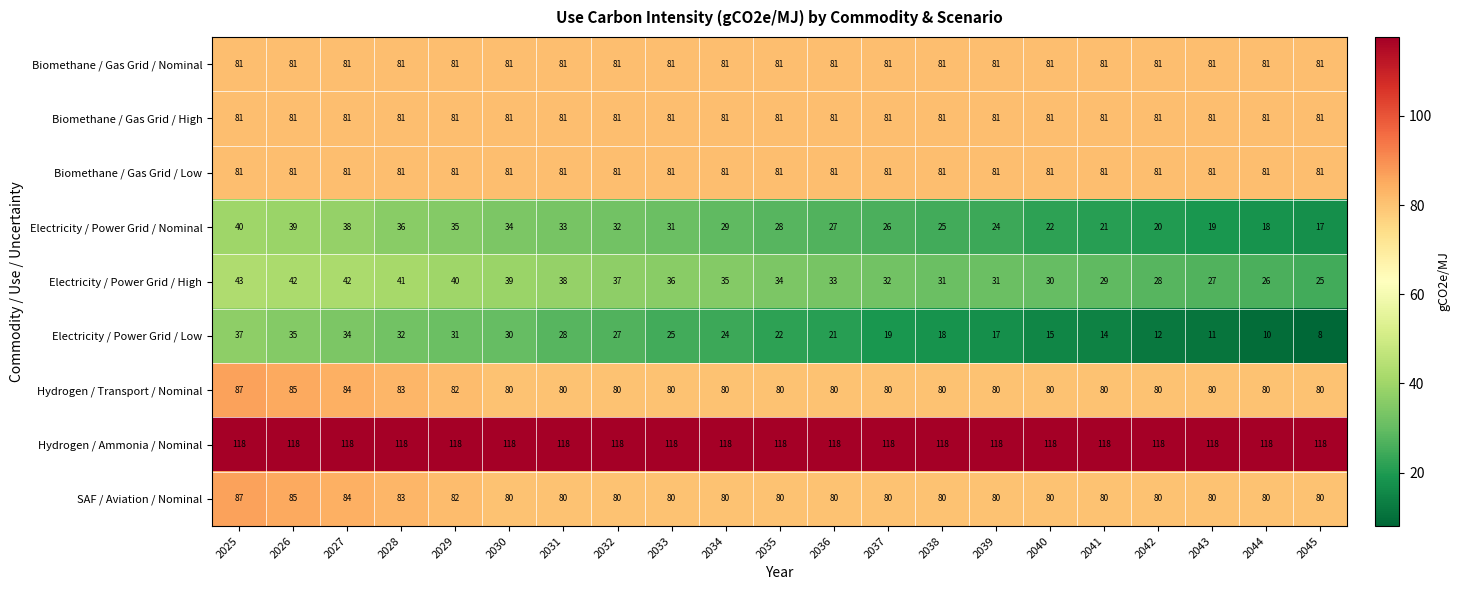

At which category does the chart reach its minimum across all series?

2045